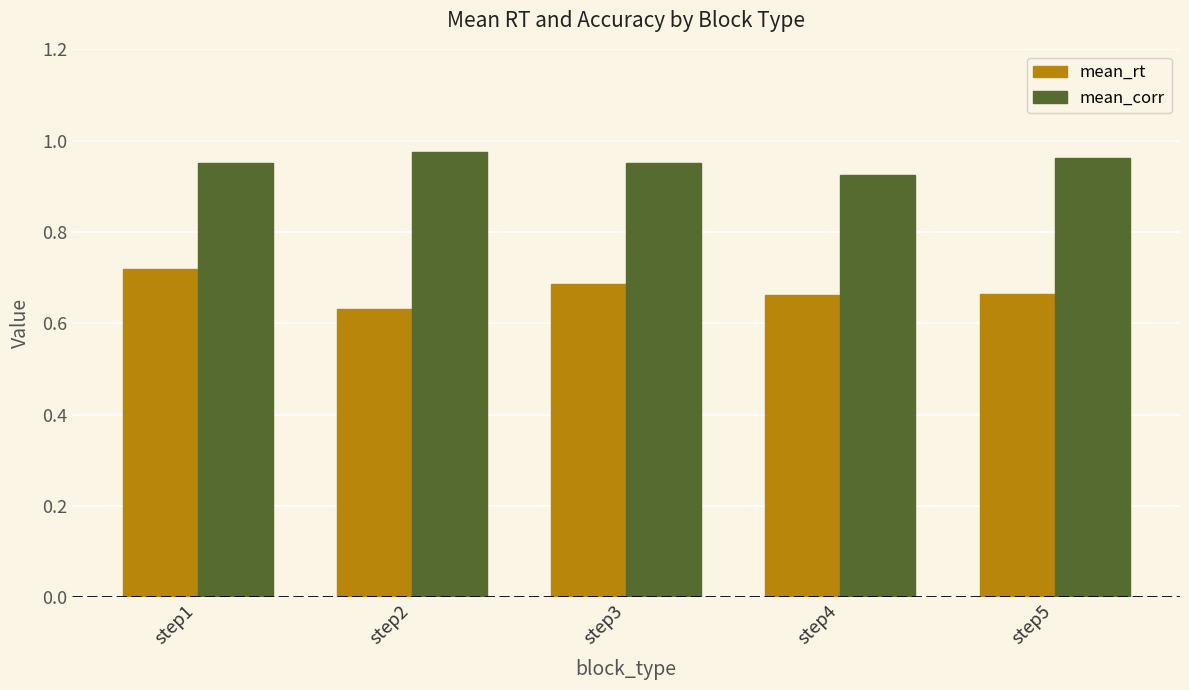

Rank the series by their maximum value, from lowest to highest.

mean_rt, mean_corr